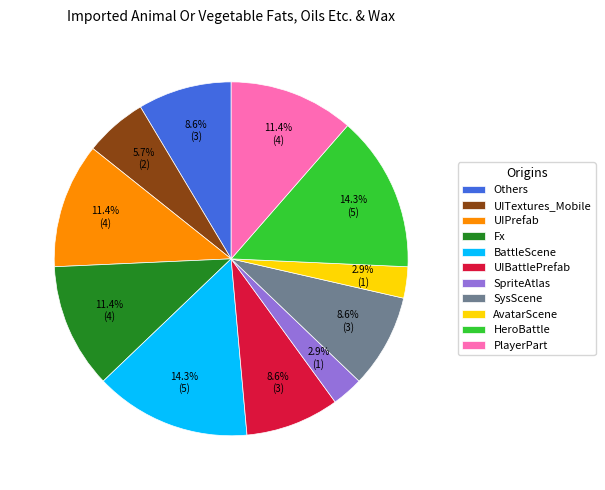

What percentage is NOT represented by UITextures_Mobile?

94.3%